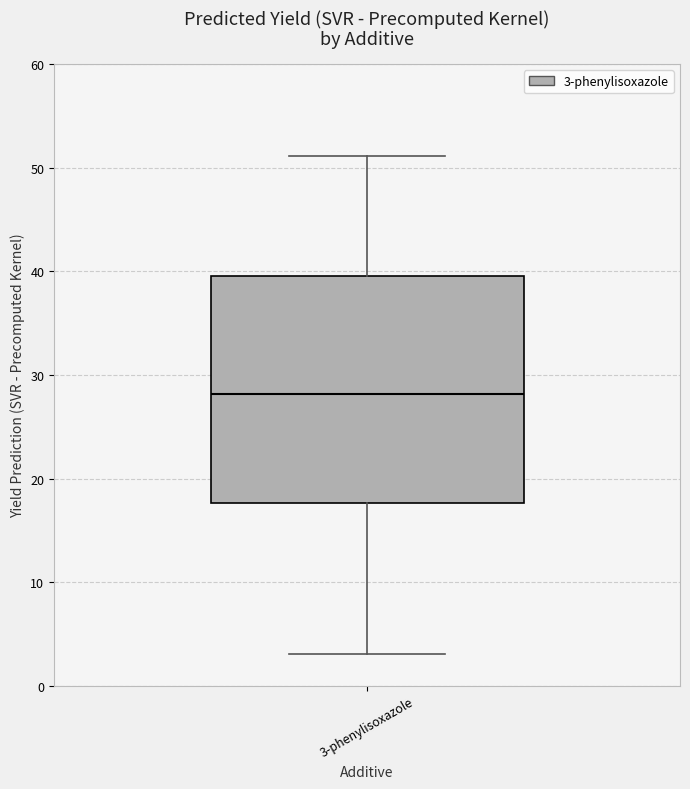

Read this box plot against the y-axis: the position of the median line, the range covered by the box, and the ends of both whiskers. The values are not printed on the chart, so give them approximately, as read against the axis.

median 28, box 18 to 40, whiskers 3 to 51